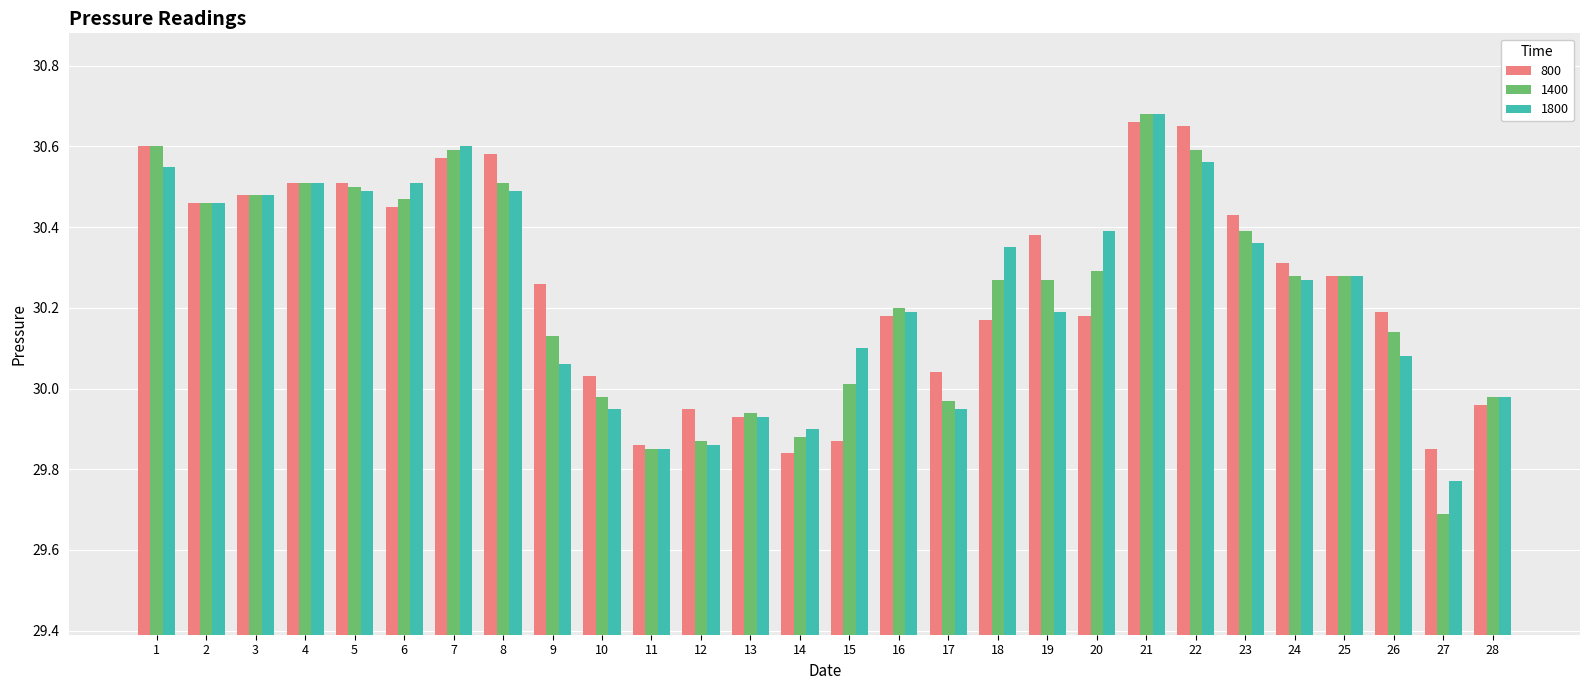

Is it true that 800 equals 30.2 at 26?

True